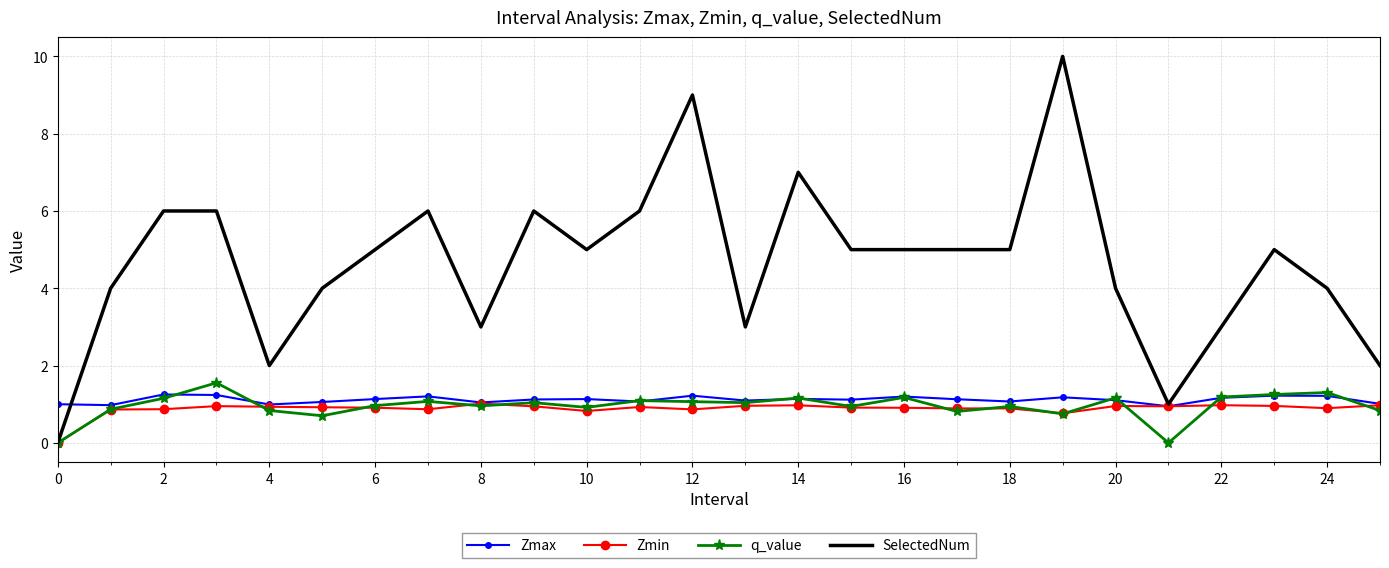

What is the highest value of the Zmin series?

1.0